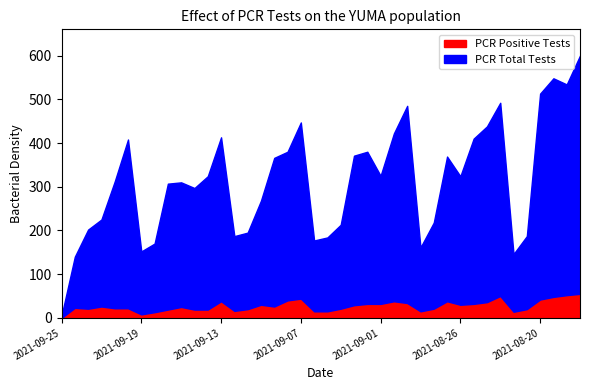

True or false: pcr_pos_tests_YUMA and pcr_tests_YUMA intersect in this chart.

False